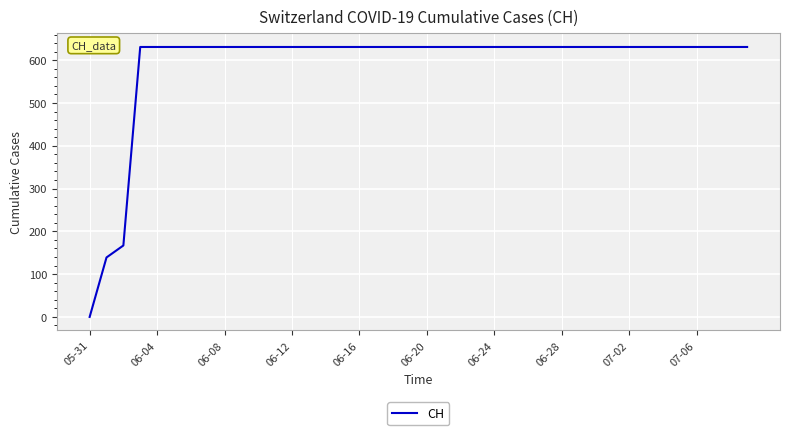

What is the maximum value shown in the chart?

631